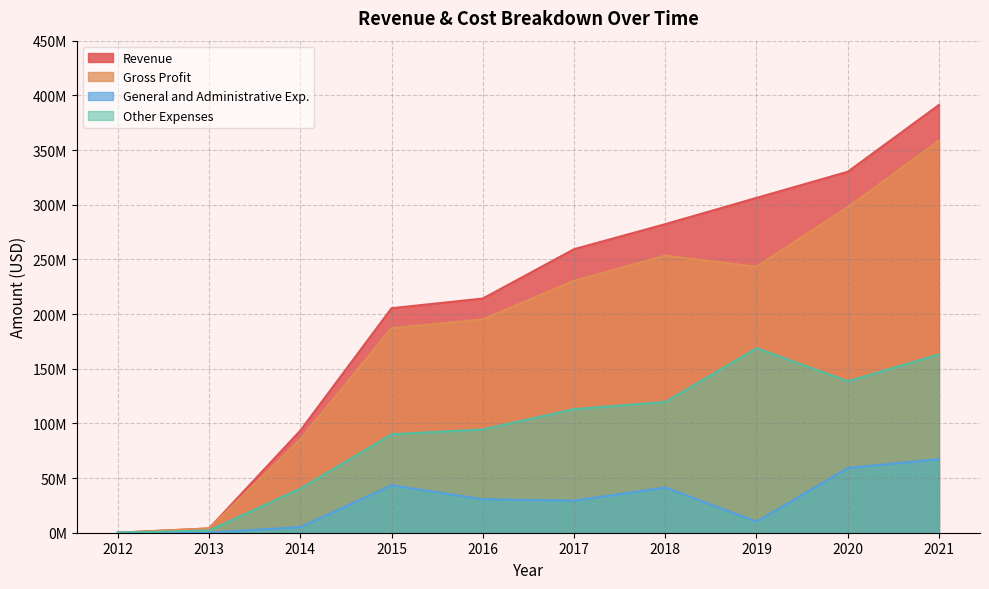

Between 2015 and 2017, which series saw the biggest shift?

Revenue